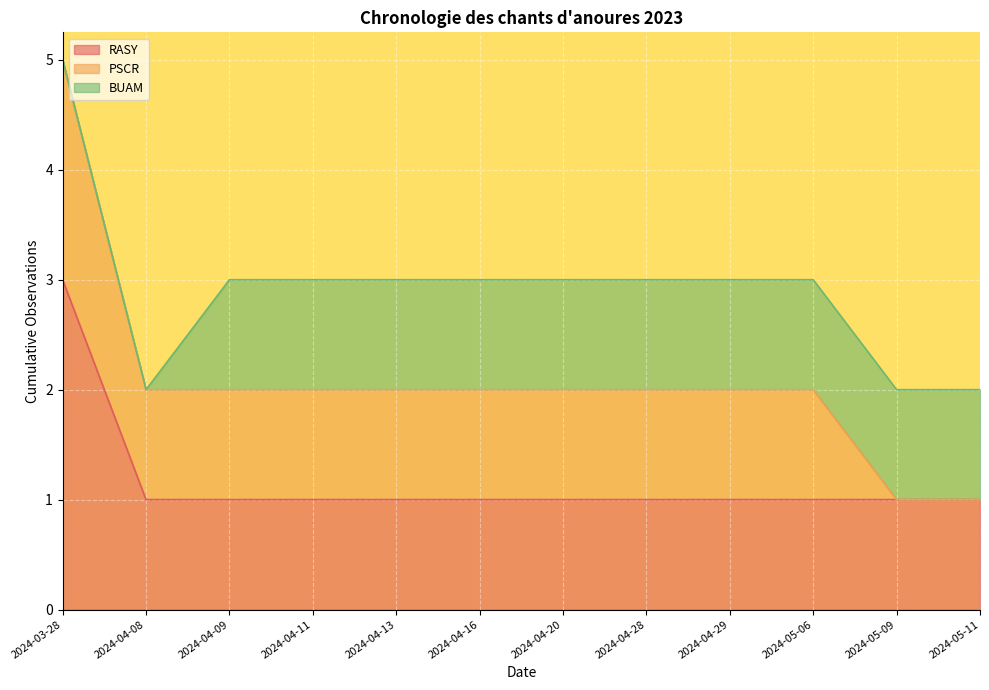

What is the average value of the RASY series?

1